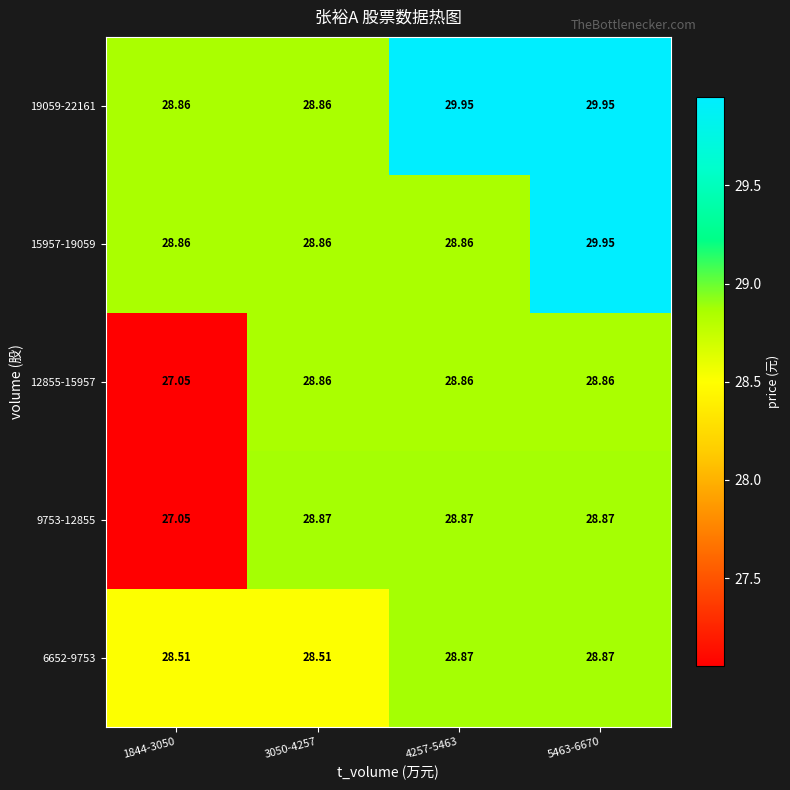

Is the value of 12855-15957 at 5463-6670 greater than the value of 15957-19059 at 5463-6670?

No